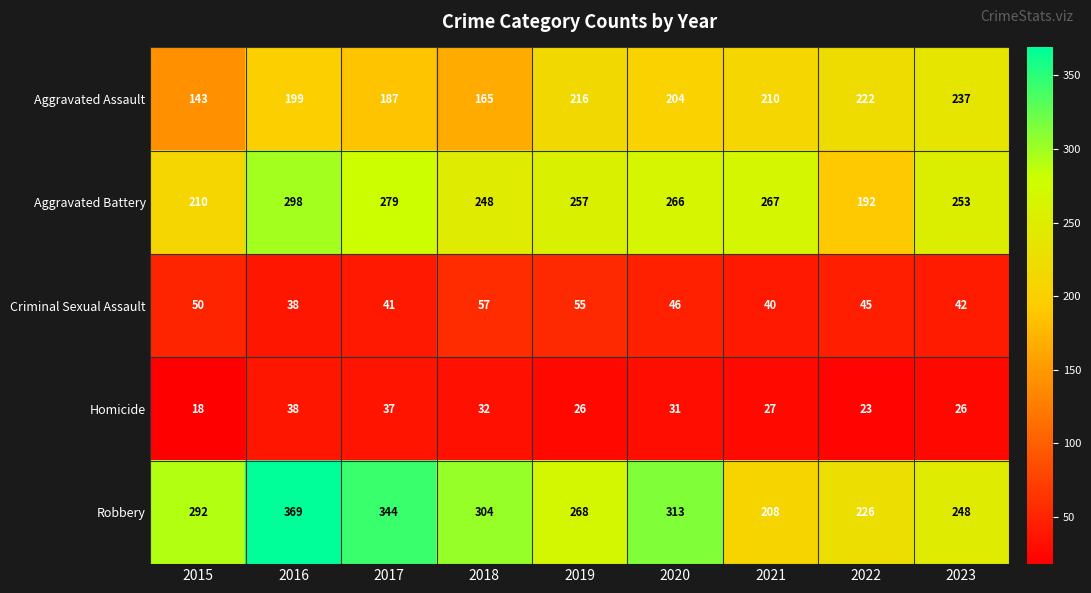

Which series has the largest total across all categories?

Robbery